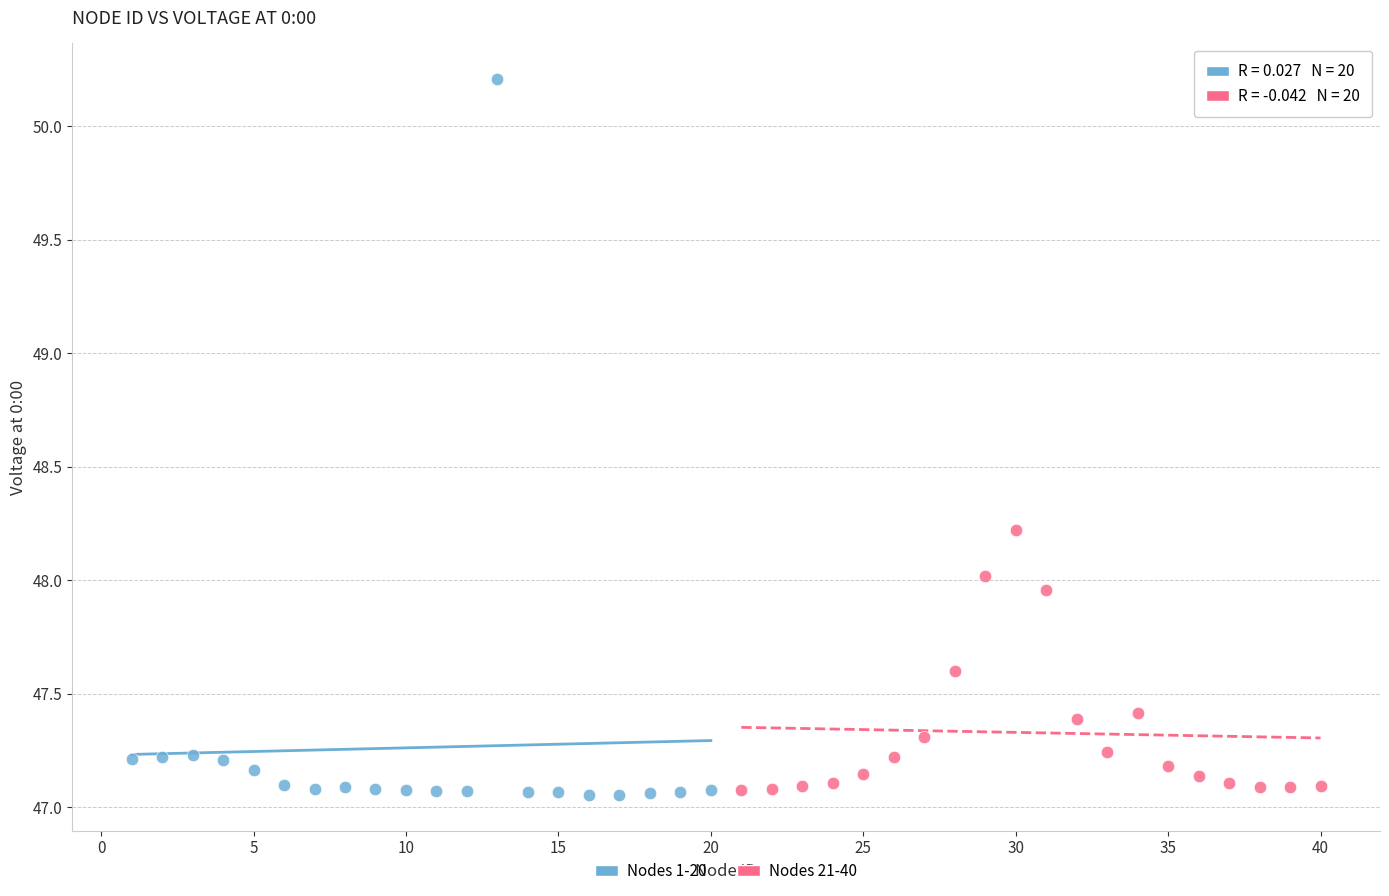

Which series contains the highest Y value?

Nodes 1-20